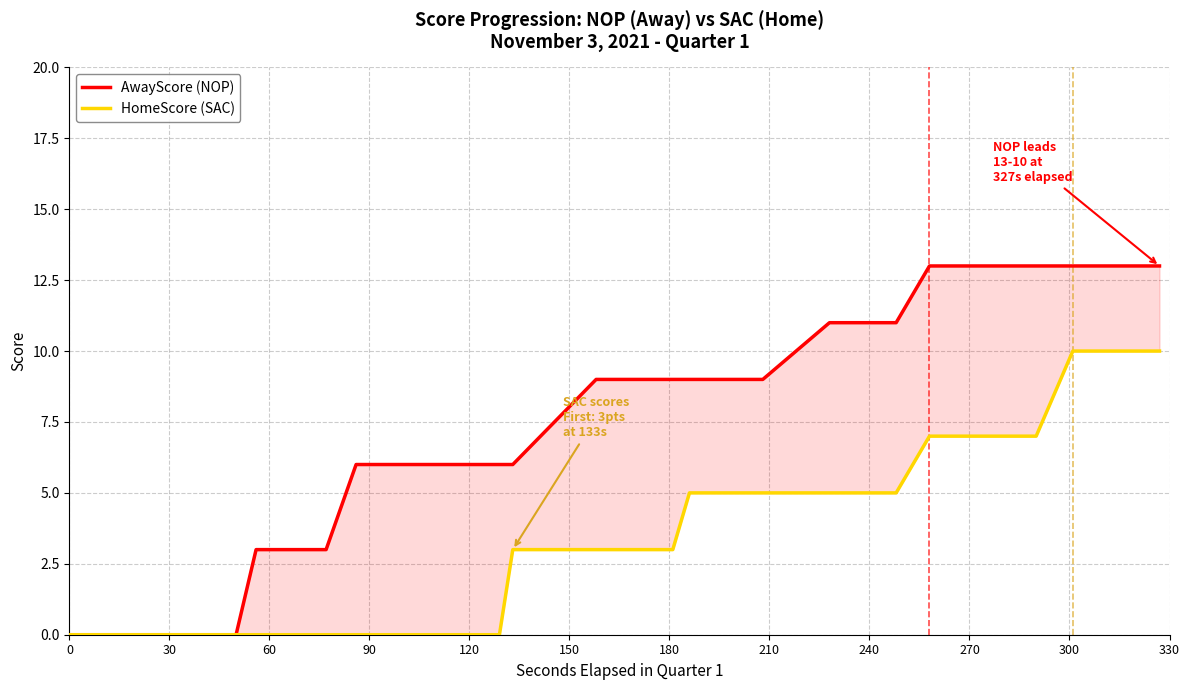

List the series in order of their overall mean, lowest first.

HomeScore (SAC), AwayScore (NOP)